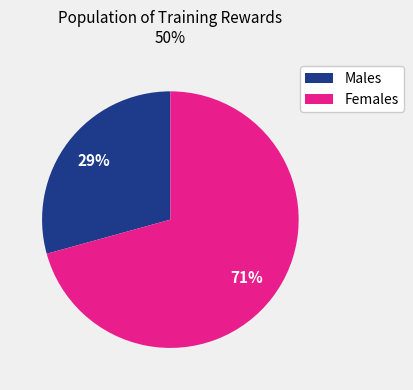

To the nearest percent, what is the average slice percentage?

50%